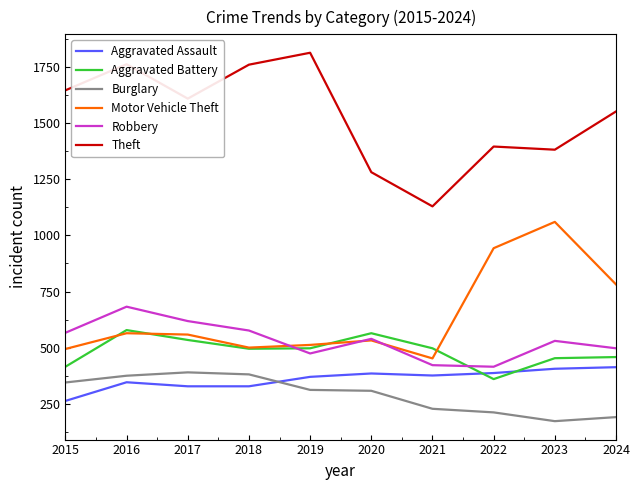

Where is the first local minimum for Theft?

2017